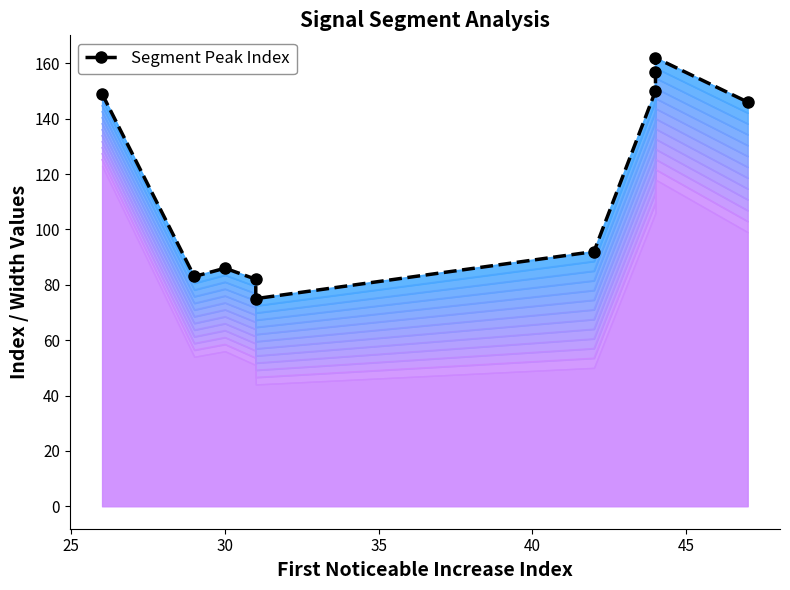

What is the greatest value displayed?

162